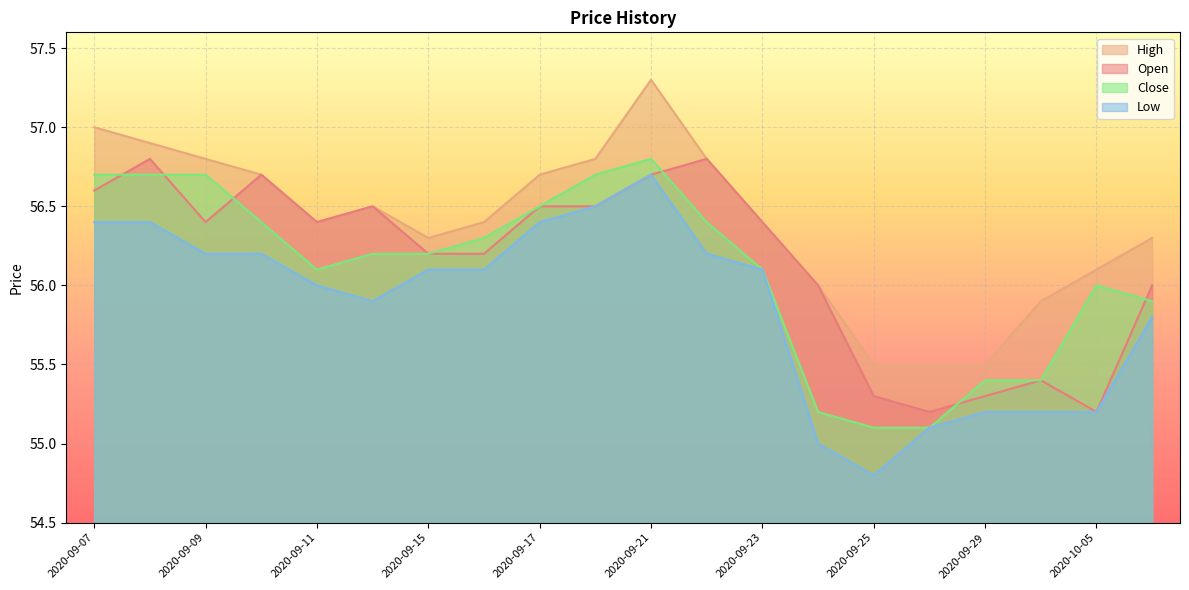

True or false: High has more than 0 interior local peaks.

True